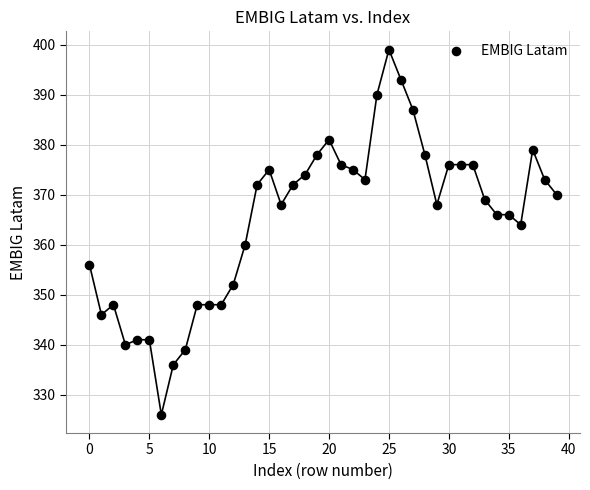

What is the range of Y values (max minus min)?

73